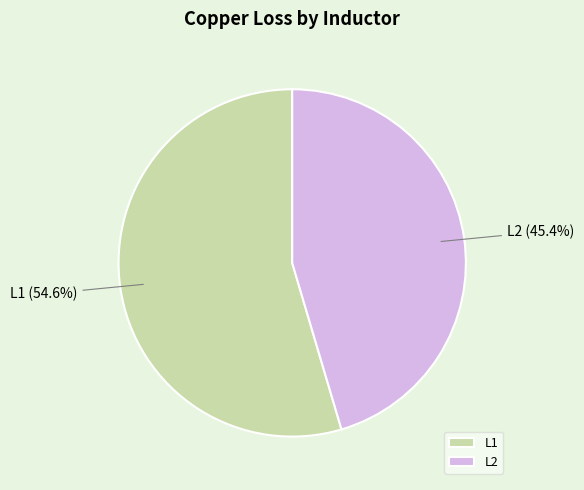

How many slices are in this pie chart?

2